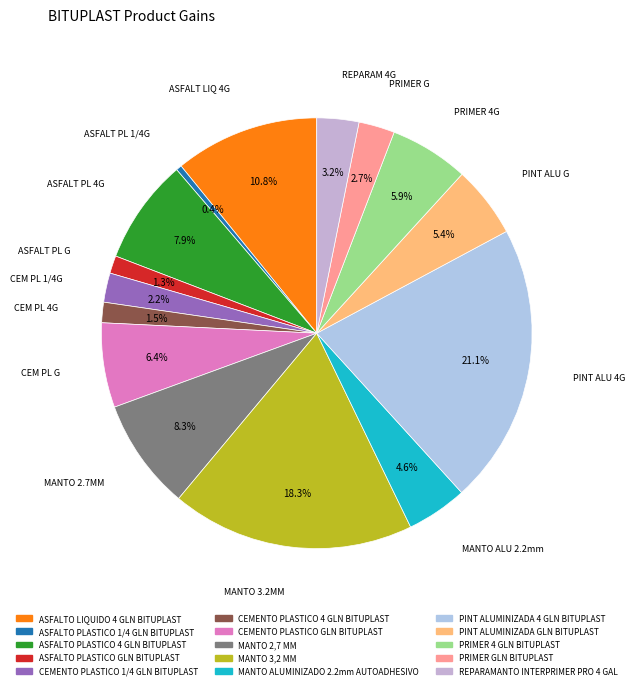

To the nearest percent, what is the combined percentage of ASFALTO PLASTICO 4 GLN BITUPLAST and PINT ALUMINIZADA GLN BITUPLAST?

13%